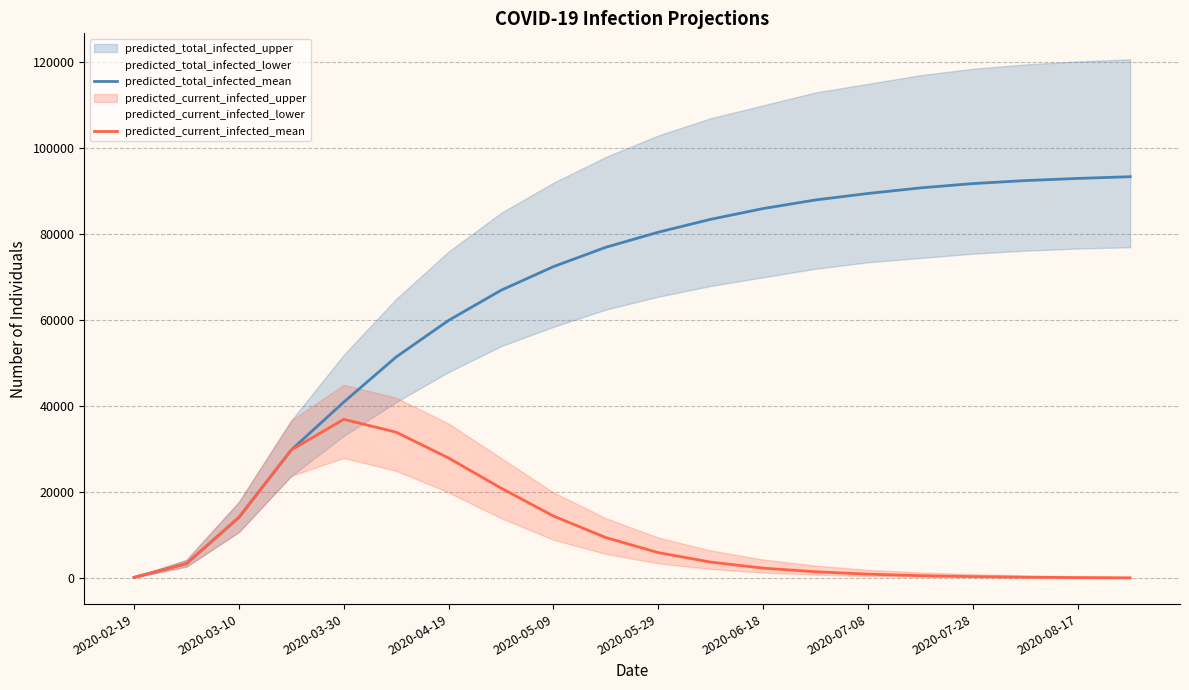

What is the highest value of the predicted_current_infected_mean series?

37000